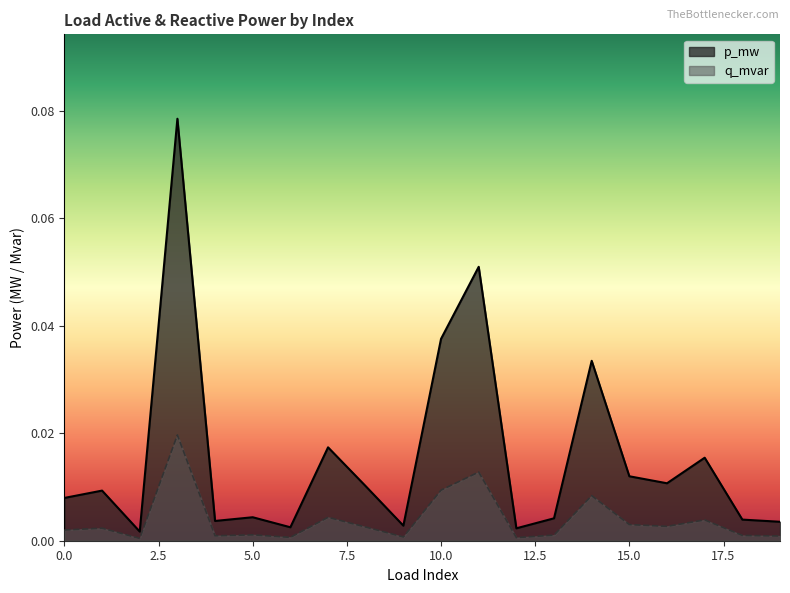

Reading left to right, transcribe all the data shown in this chart.

p_mw: 0.0	0.0	0.0	0.1	0.0	0.0	0.0	0.0	0.0	0.0	0.0	0.1	0.0	0.0	0.0	0.0	0.0	0.0	0.0	0.0
q_mvar: 0.0	0.0	0.0	0.0	0.0	0.0	0.0	0.0	0.0	0.0	0.0	0.0	0.0	0.0	0.0	0.0	0.0	0.0	0.0	0.0